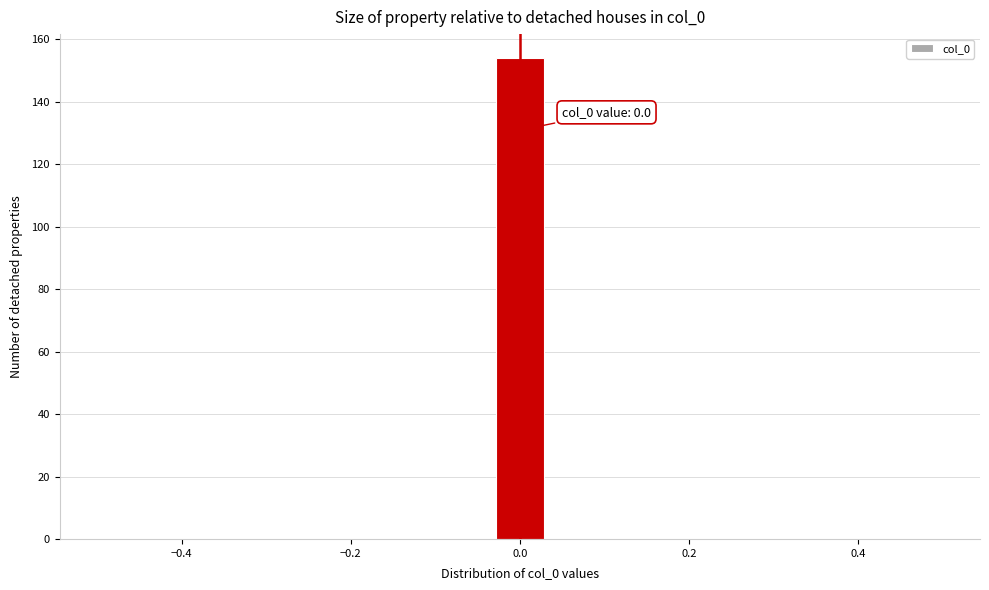

Around what value on the x-axis is the tallest bar? Give the approximate position of its centre, as read against the axis.

0.00